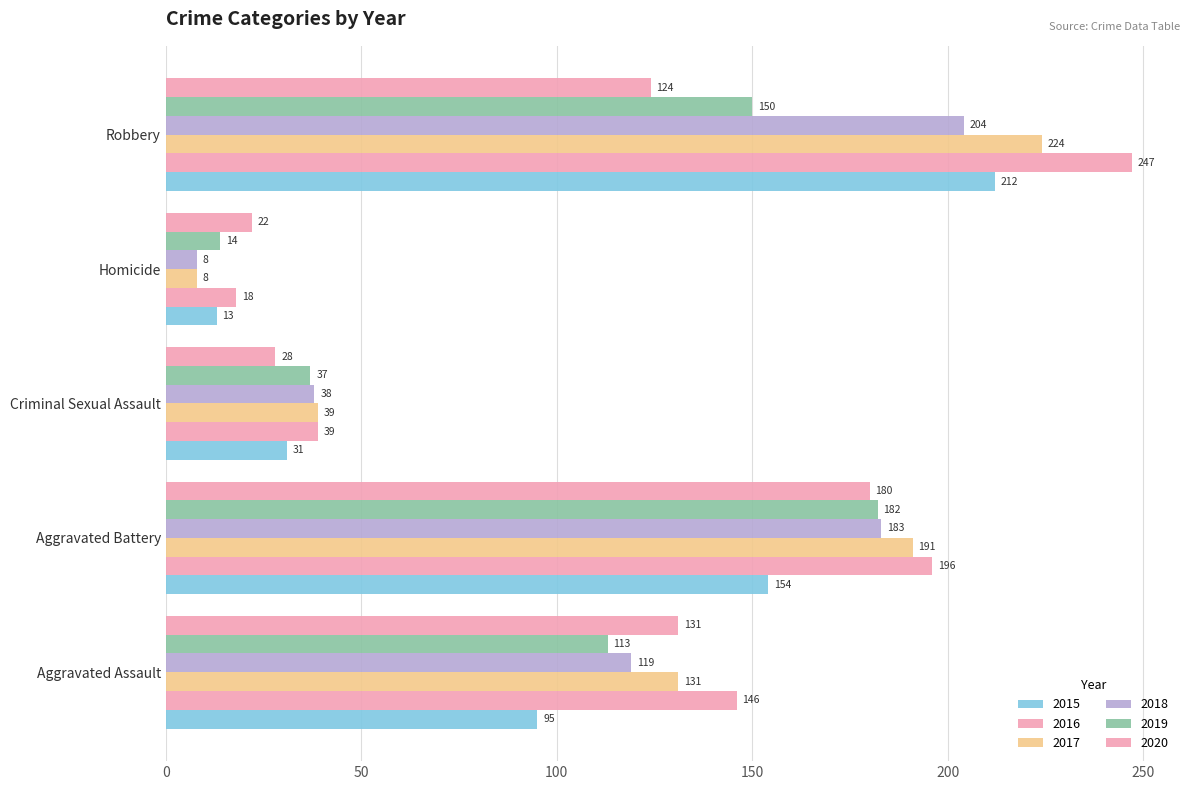

Which series has the largest total across all categories?

2016